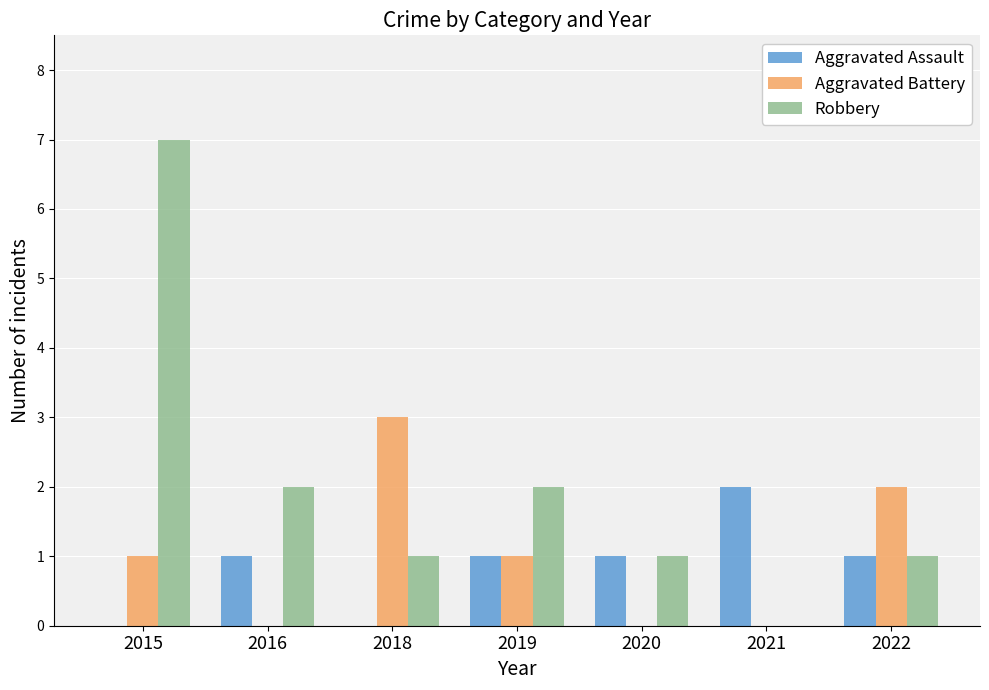

What is the difference between the Aggravated Assault values at 2021 and 2019?

1